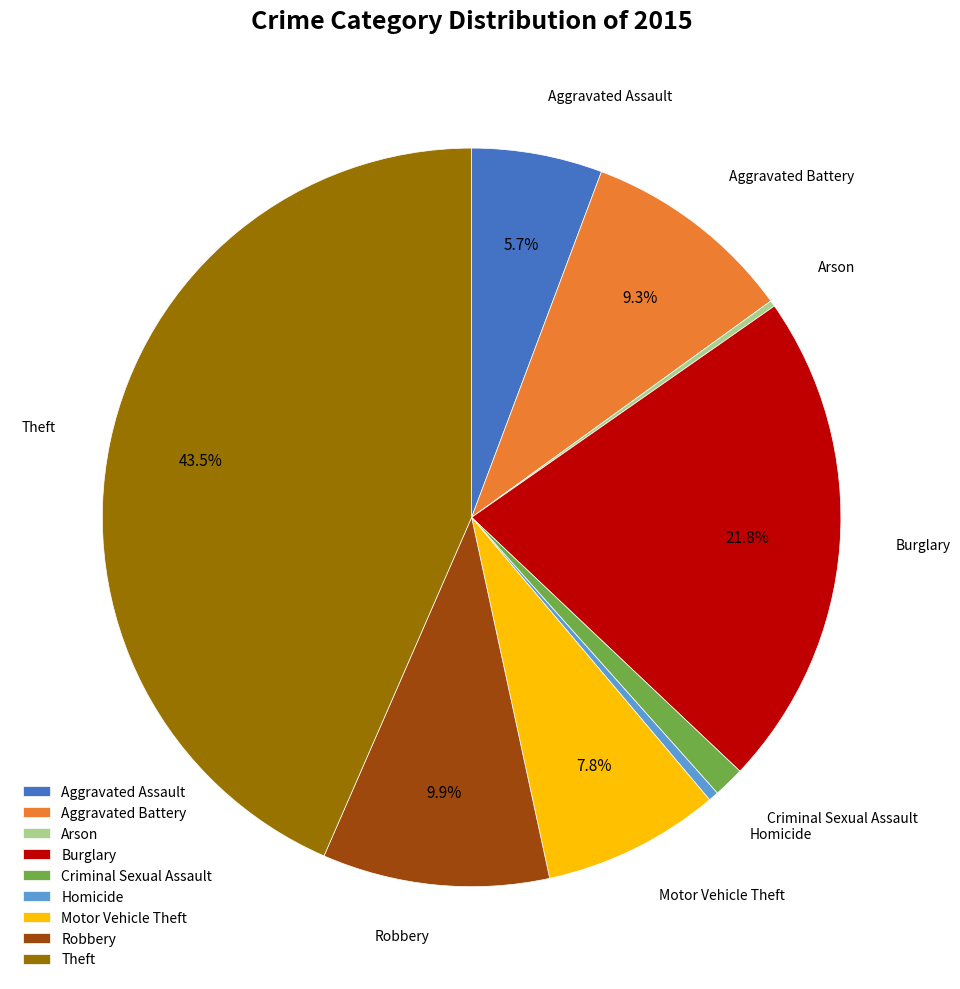

Is the sum of Robbery and Criminal Sexual Assault greater than half?

No